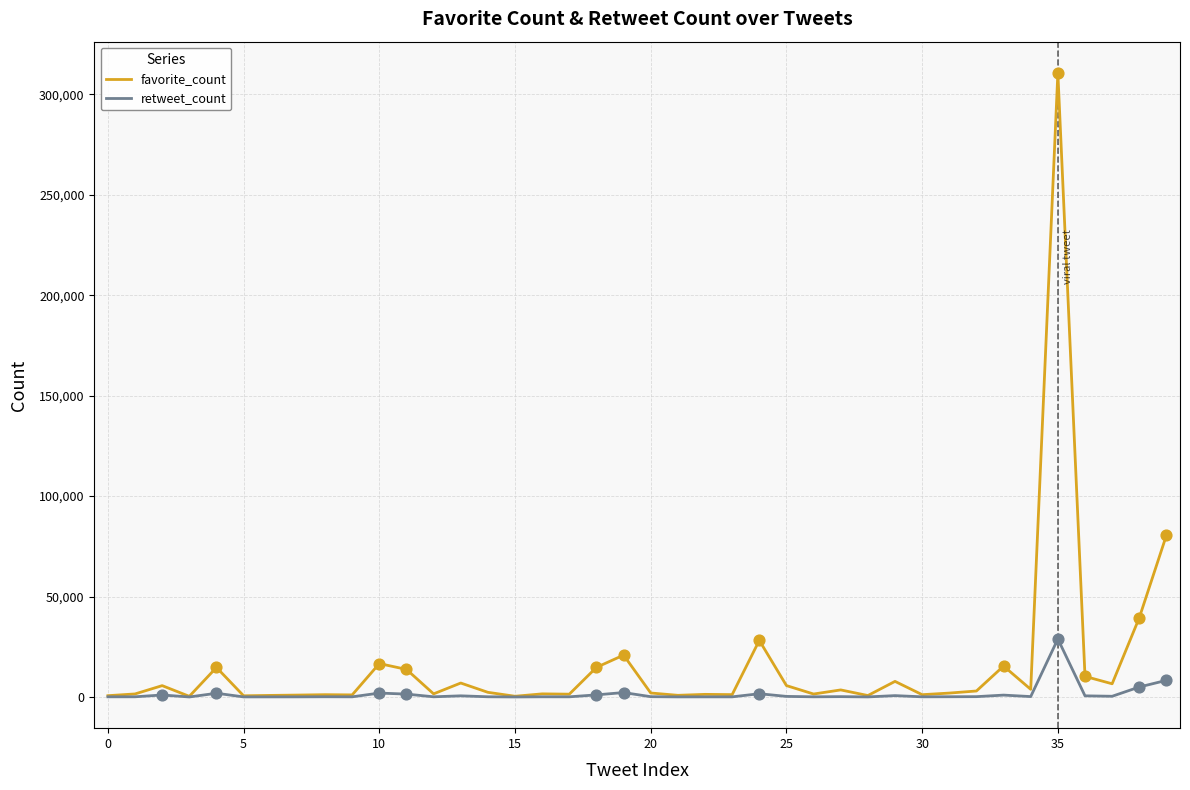

Which series has the largest total across all categories?

favorite_count